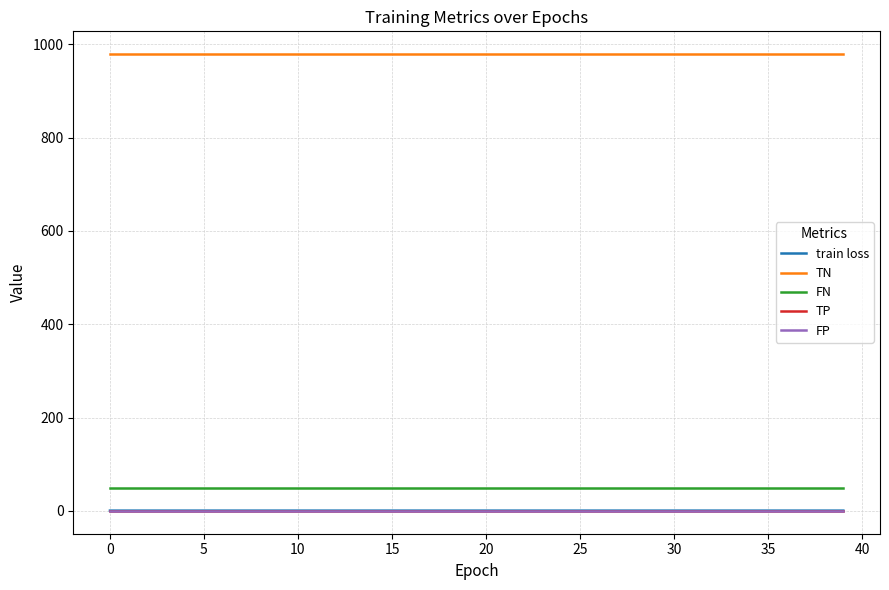

True or false: FP has more than 0 interior local peaks.

False